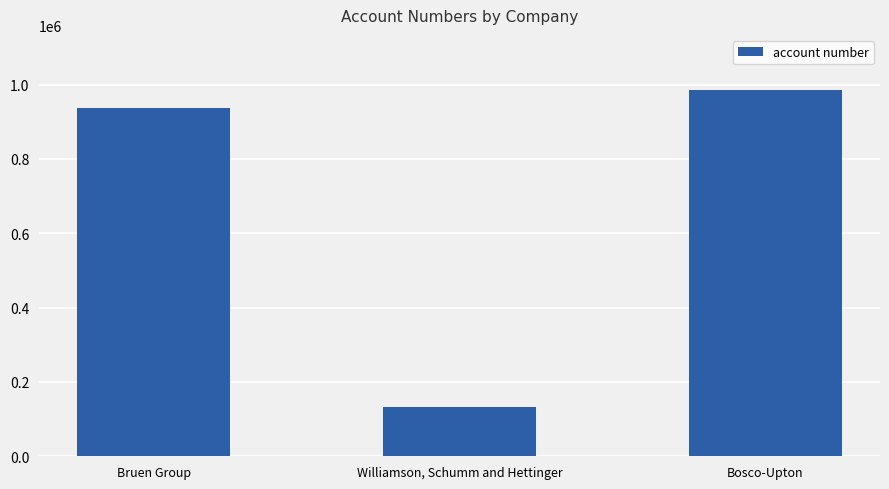

How many values are below 935480?

1